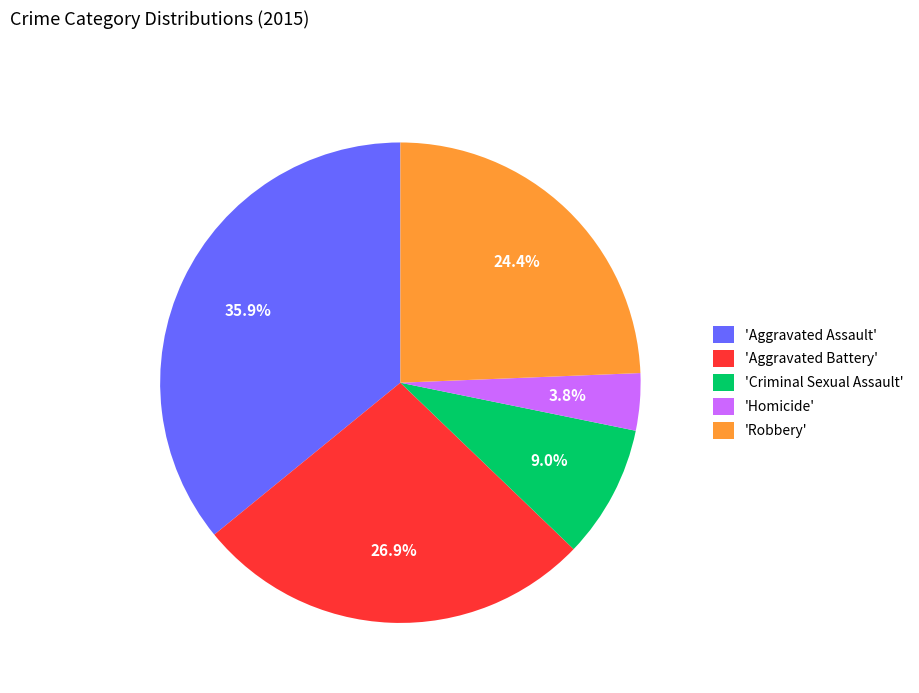

What portion of the pie excludes 'Criminal Sexual Assault'?

91.0%